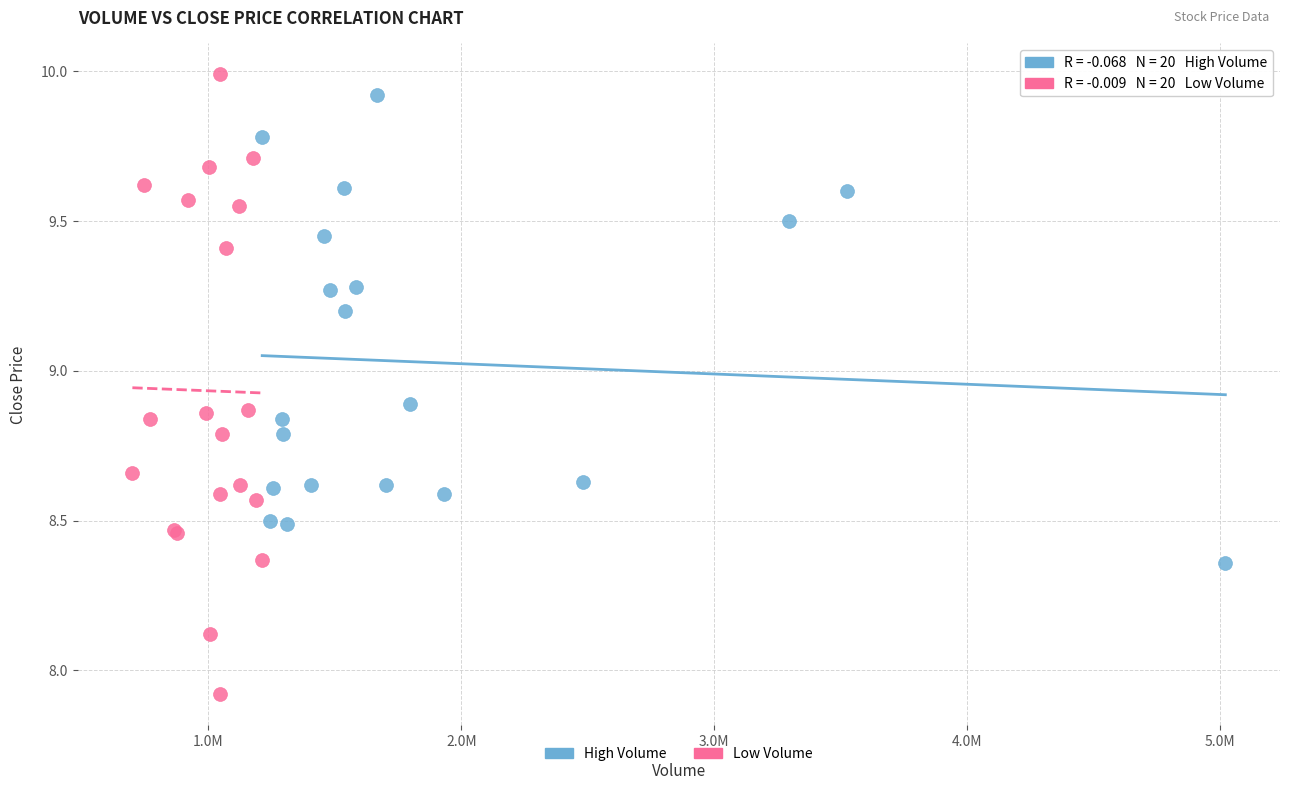

Which series has the widest spread of Y values?

Low Volume